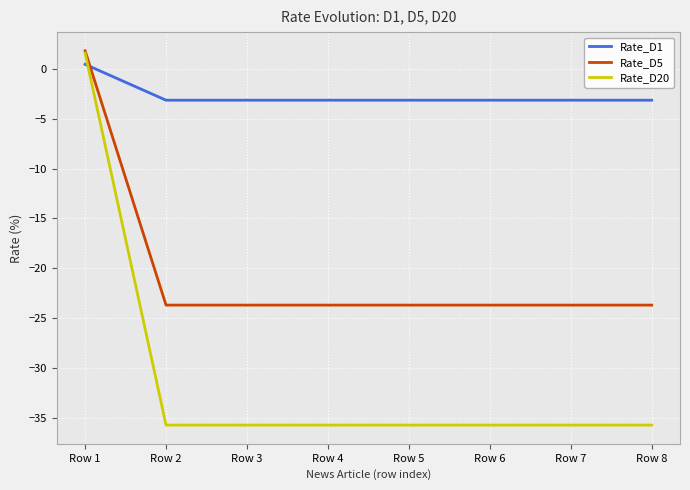

What is the total value across all series at Row 7?

-62.6